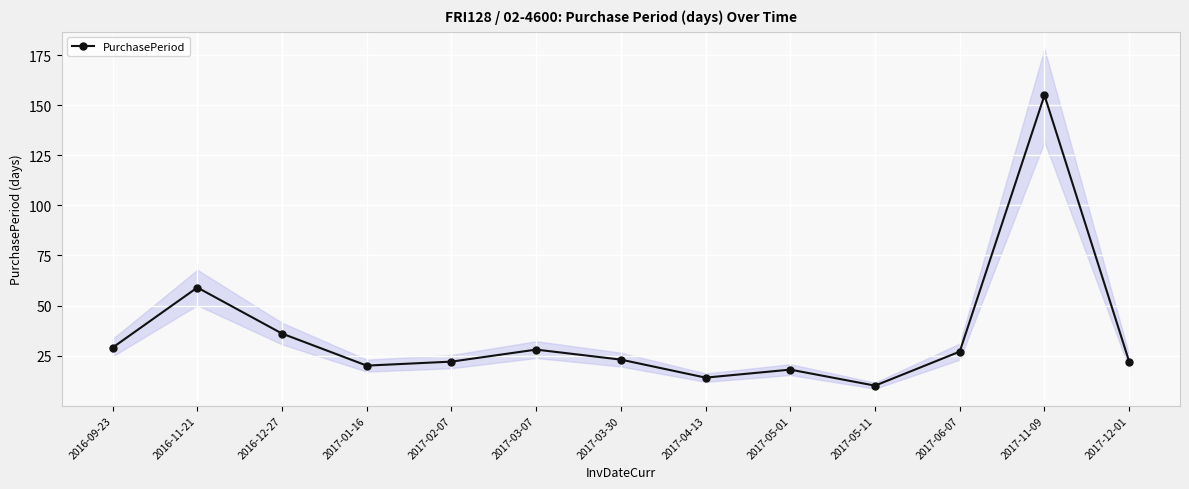

Reading left to right, extract all data points from this chart.

2016-09-23=29	2016-11-21=59	2016-12-27=36	2017-01-16=20	2017-02-07=22	2017-03-07=28	2017-03-30=23	2017-04-13=14	2017-05-01=18	2017-05-11=10	2017-06-07=27	2017-11-09=155	2017-12-01=22